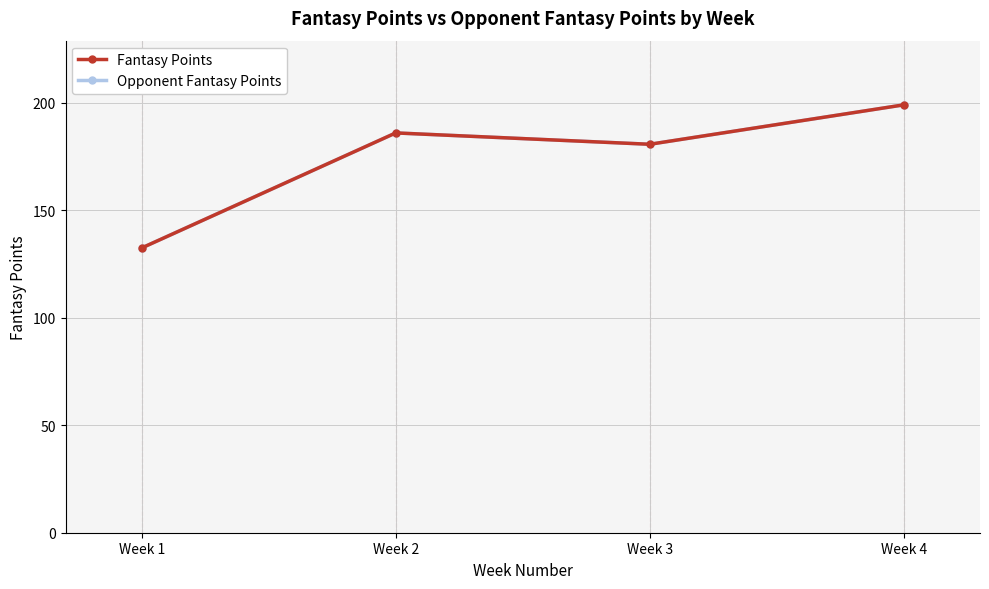

How many data points does each series have?

4